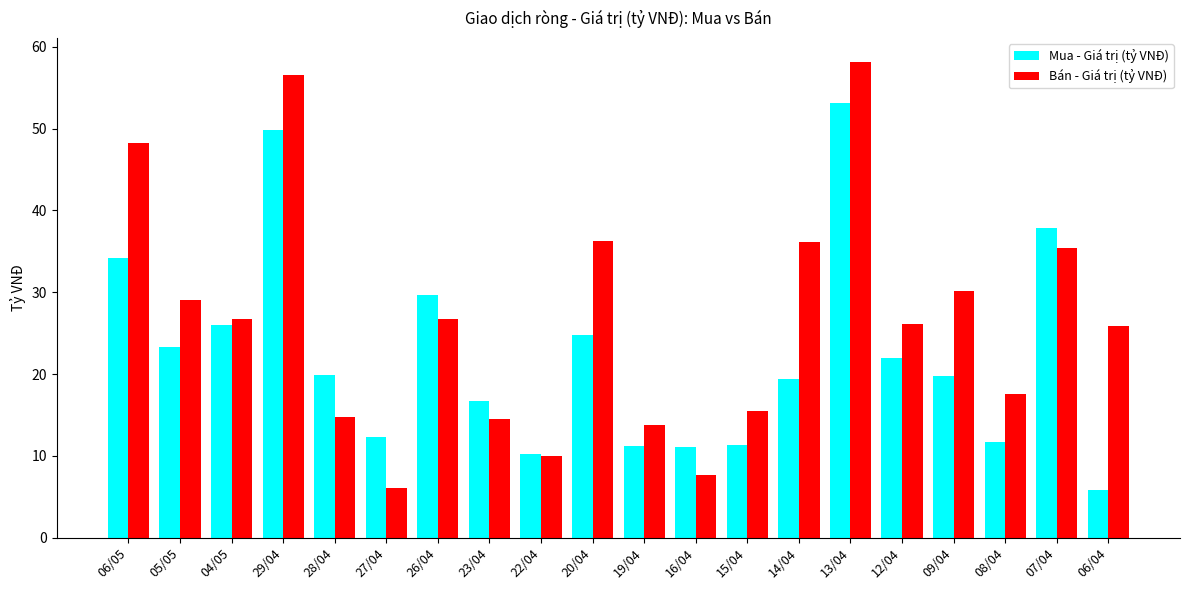

At which category does the chart reach its peak across all series?

13/04